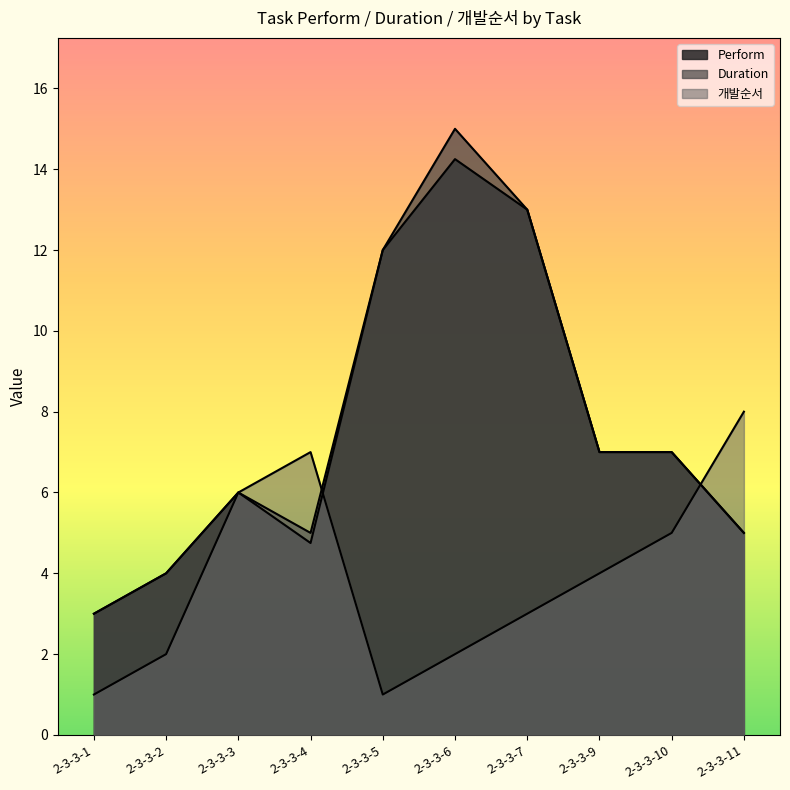

What is the sum of all Duration values?

77.0